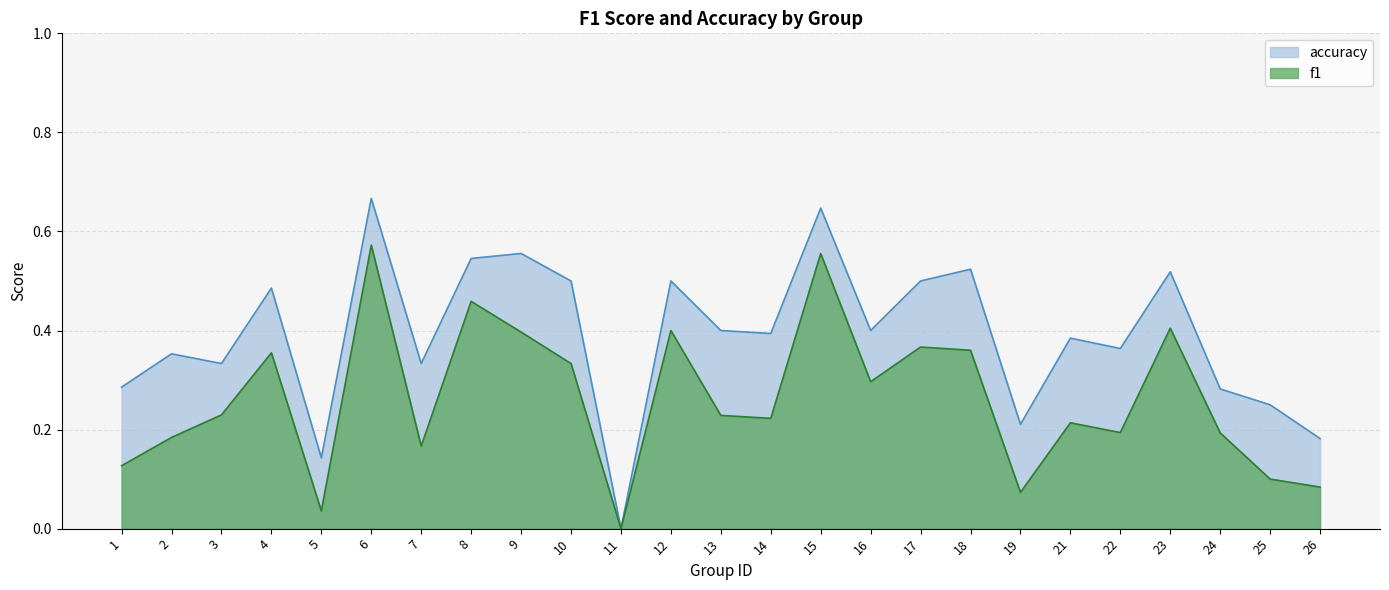

Between 12 and 17, which series saw the biggest shift?

f1